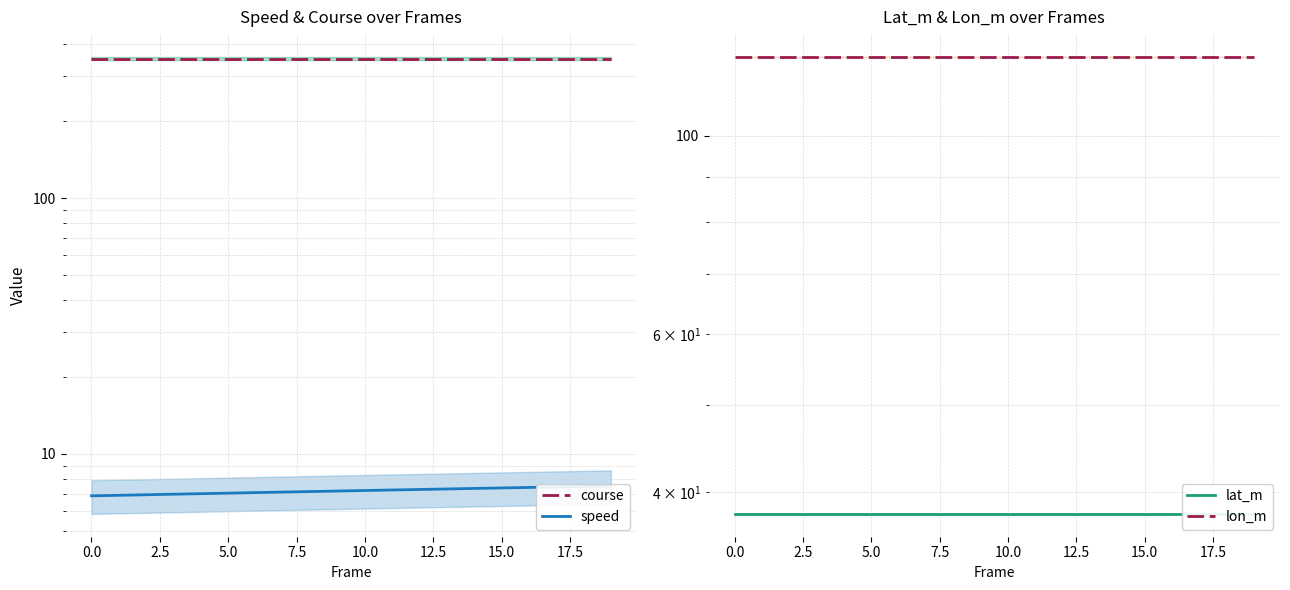

Which series has the largest total across all categories?

course